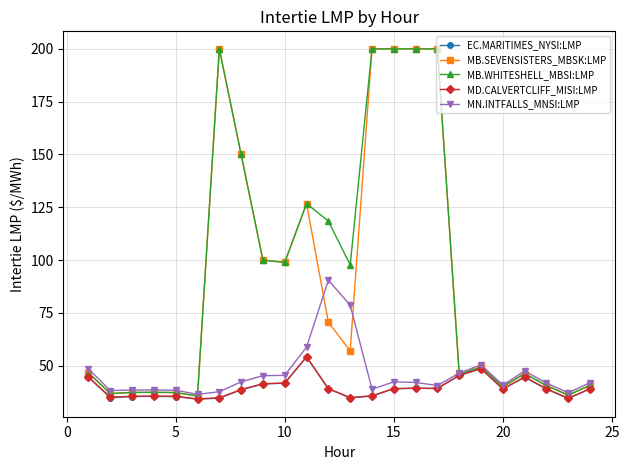

True or false: MD.CALVERTCLIFF_MISI:LMP has more than 2 interior local peaks.

True